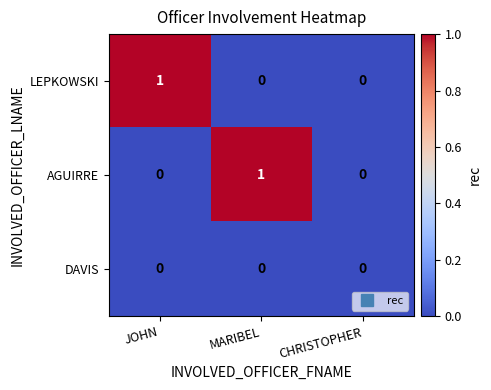

How many categories are shown in the chart?

3